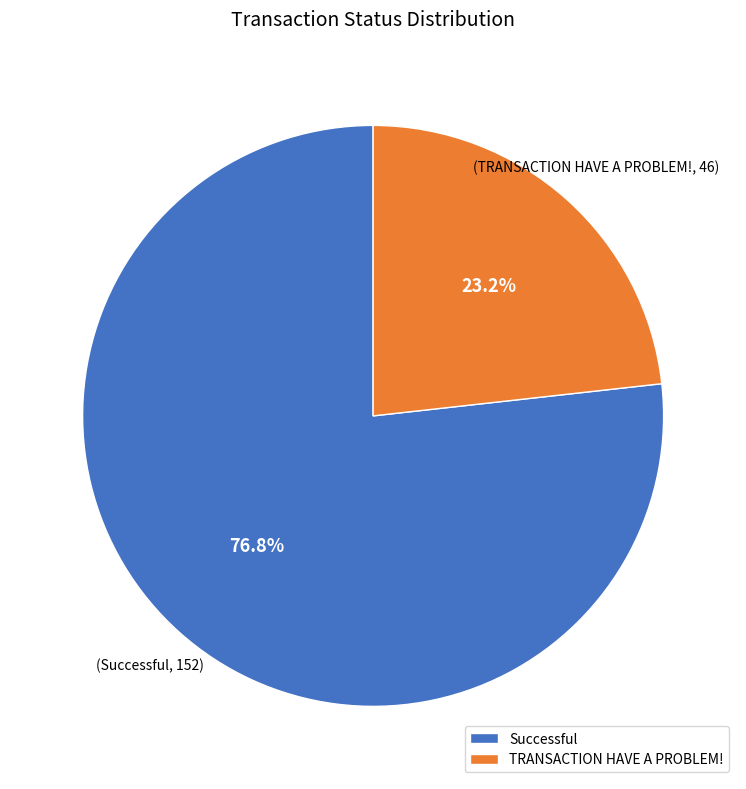

How much of the chart is everything except Successful?

23.2%